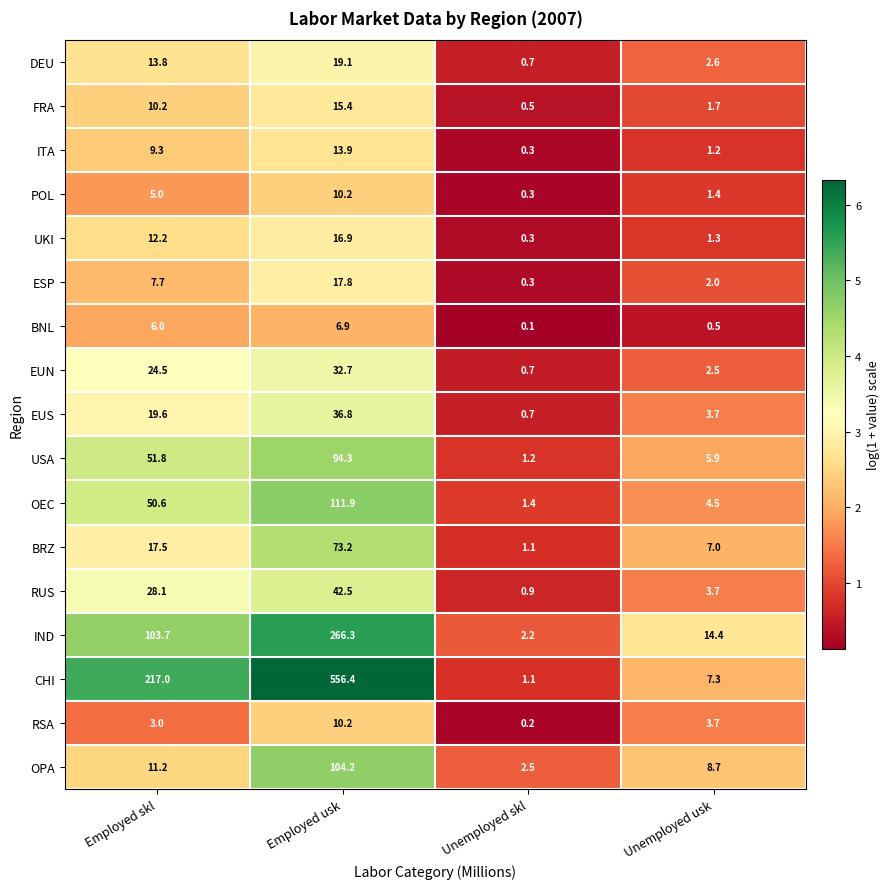

What is the minimum value shown in the chart?

0.1